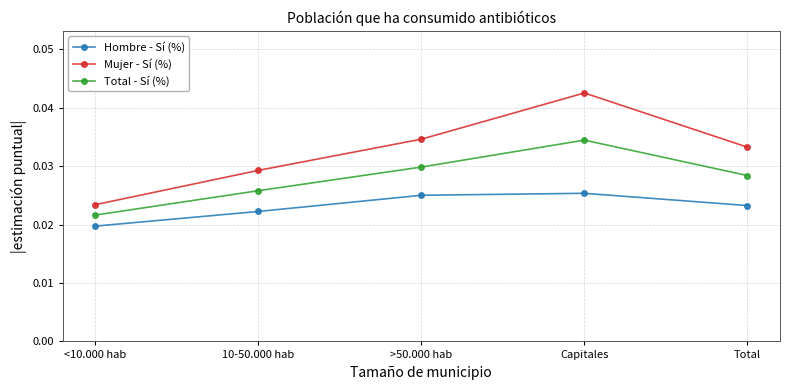

Which series has the widest spread of values?

Mujer - Sí (%)